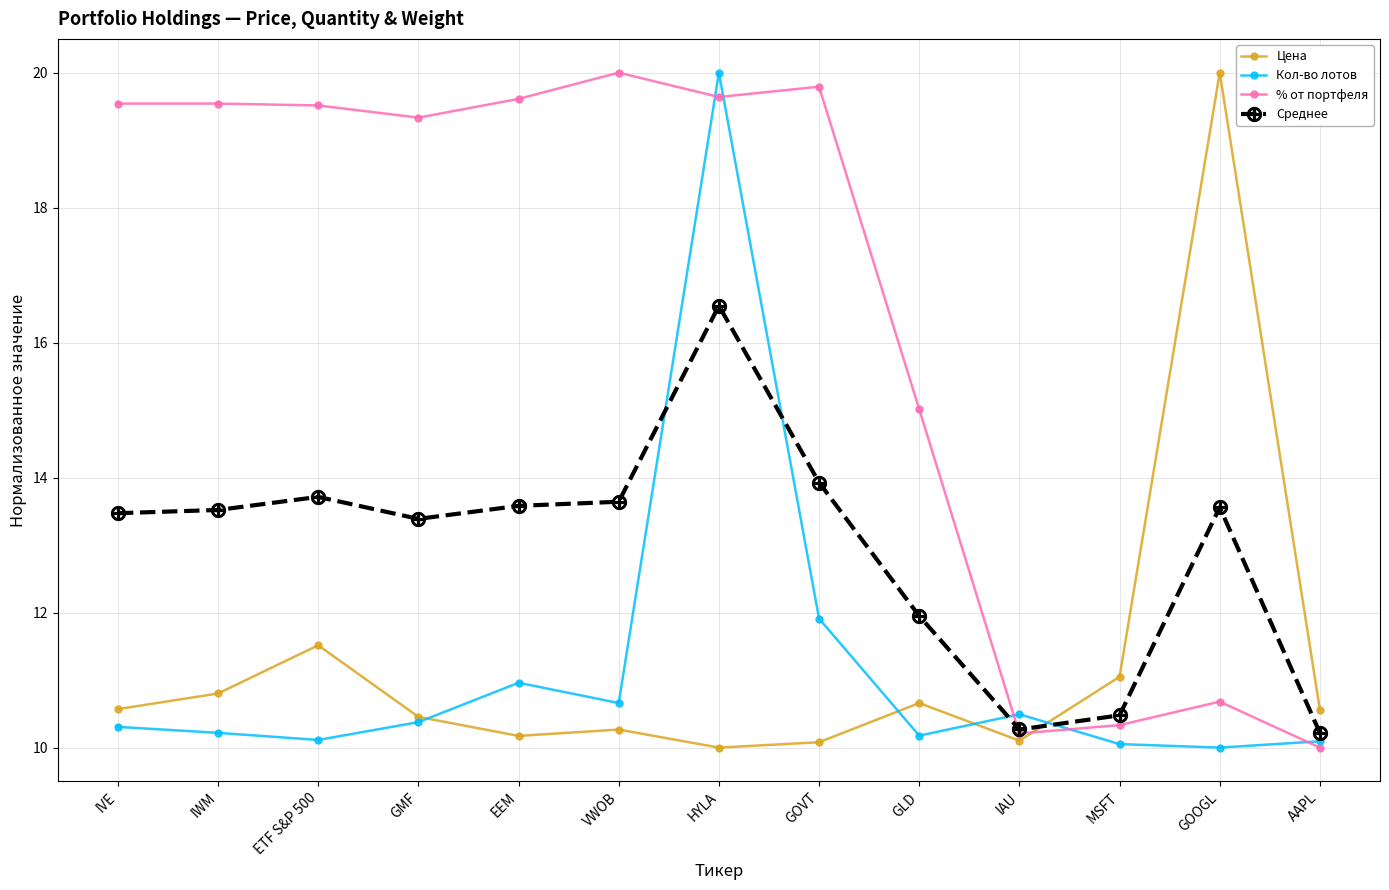

Where is the first local minimum for Цена?

EEM